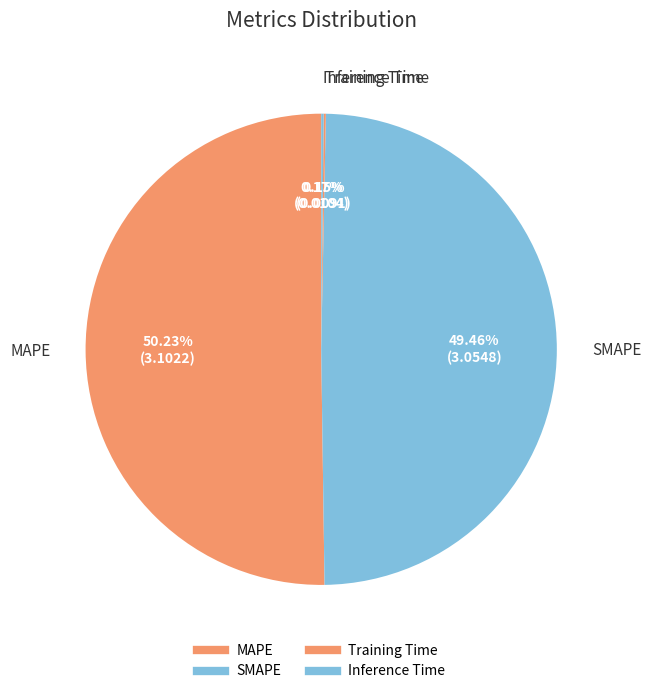

What is the largest slice in the pie chart?

MAPE